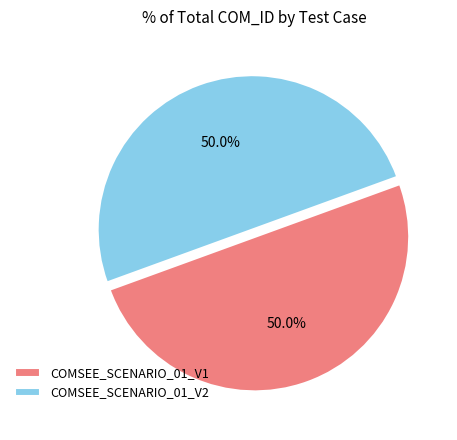

To the nearest percent, what percentage of the pie is COMSEE_SCENARIO_01_V1?

50%